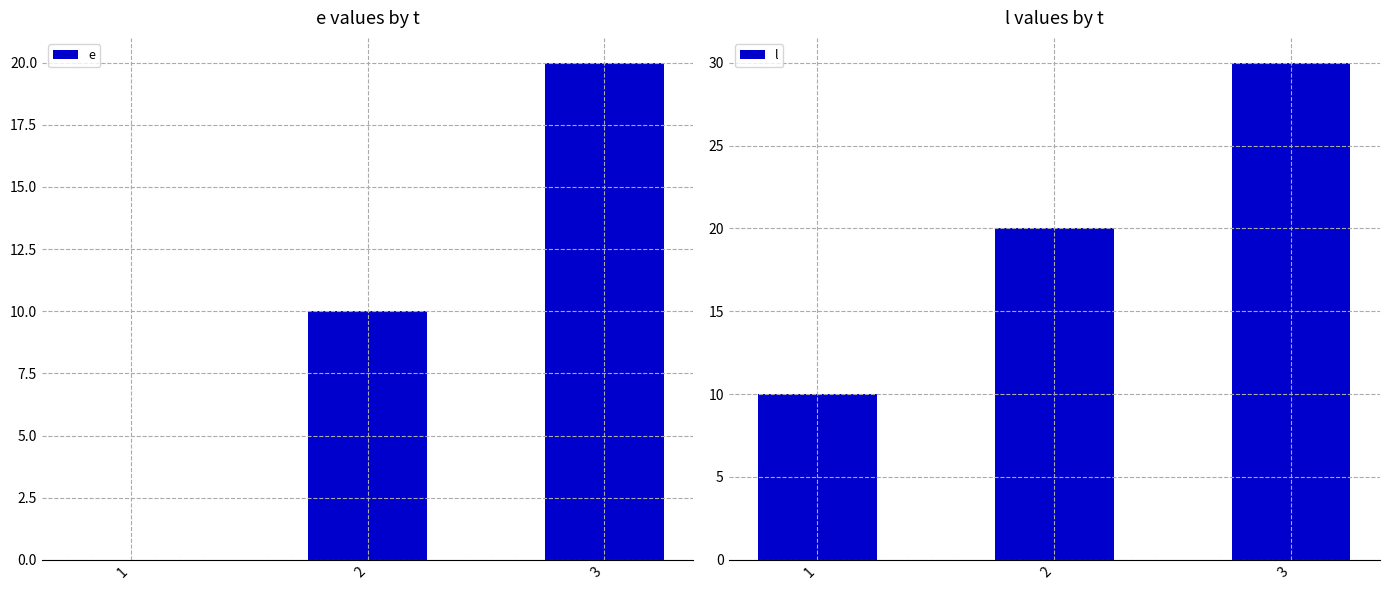

Between 1 and 2, which is larger?

2